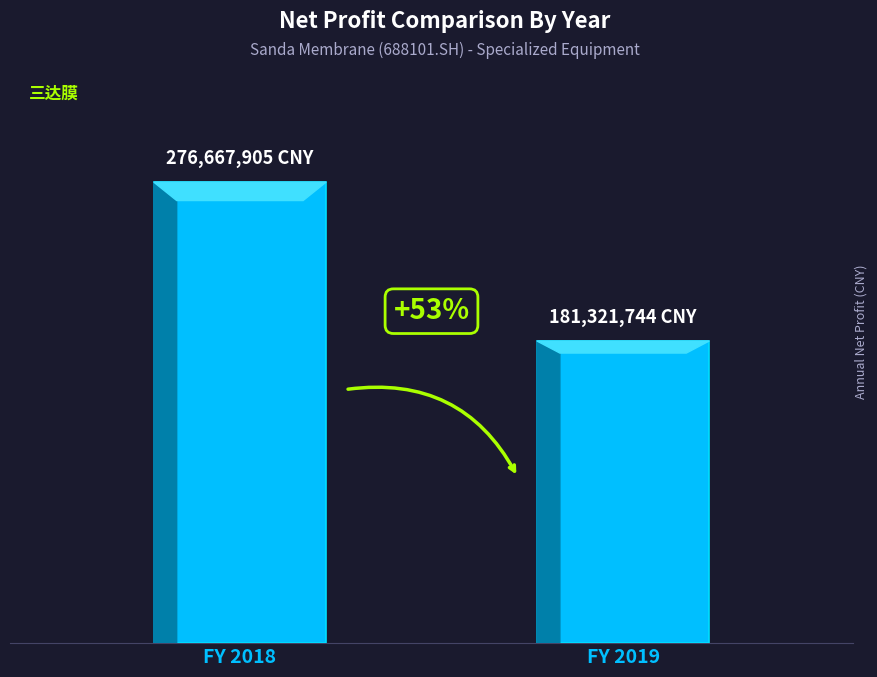

Reading left to right, transcribe all the data shown in this chart.

FY 2018=276667904.7	FY 2019=181321744.1